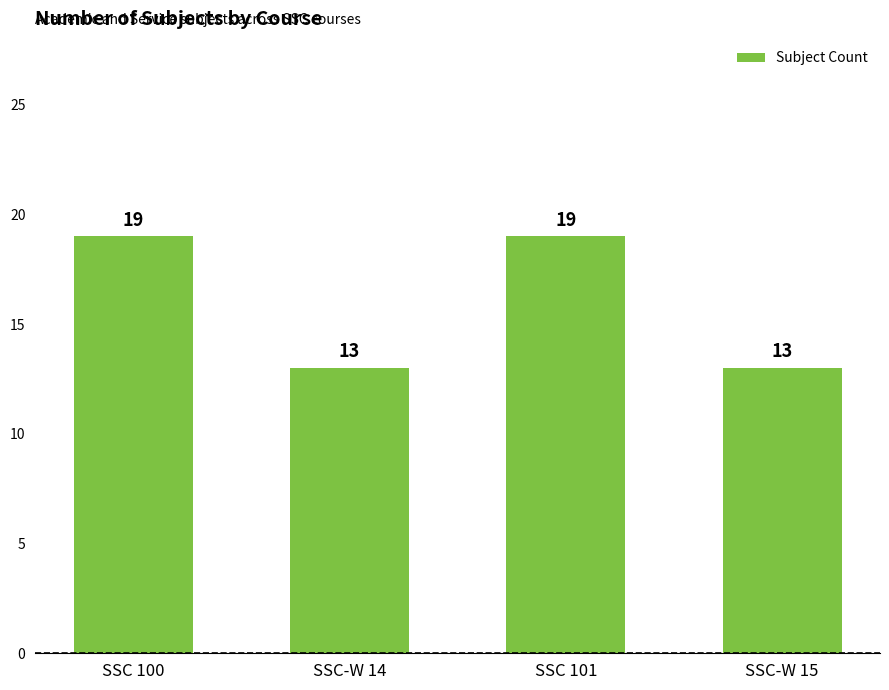

What is the change in value from SSC 100 to SSC-W 14?

-6